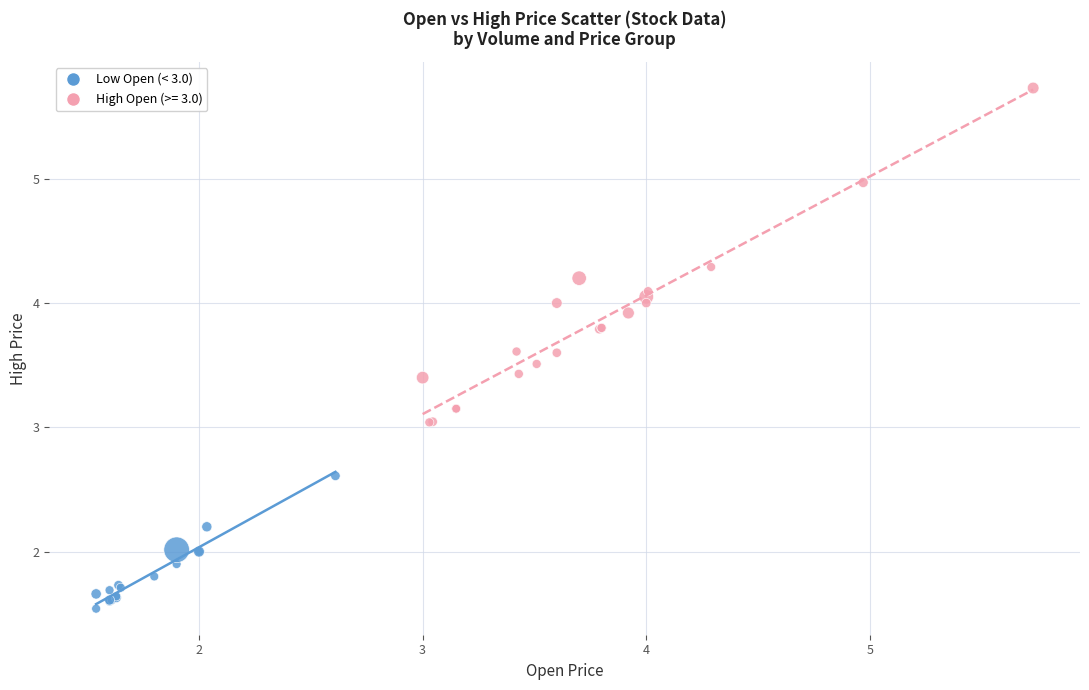

Which series reaches the maximum Y coordinate?

High Open (>= 3.0)